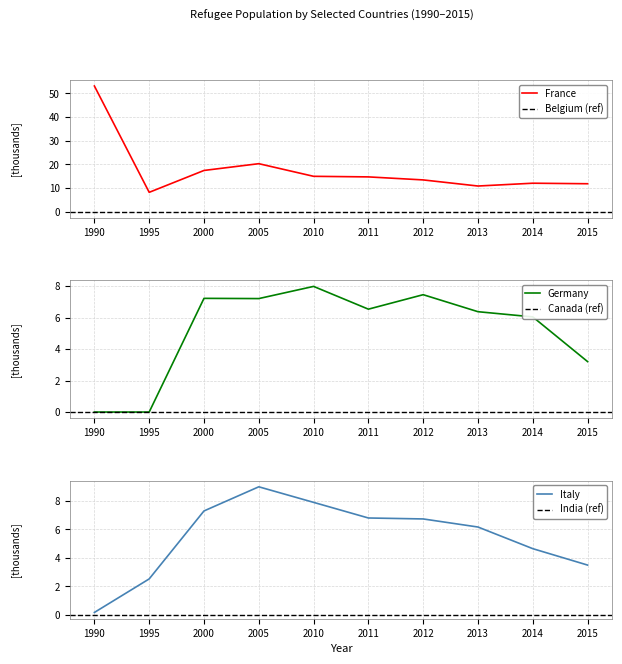

True or false: Italy has more than 1 interior local peaks.

False